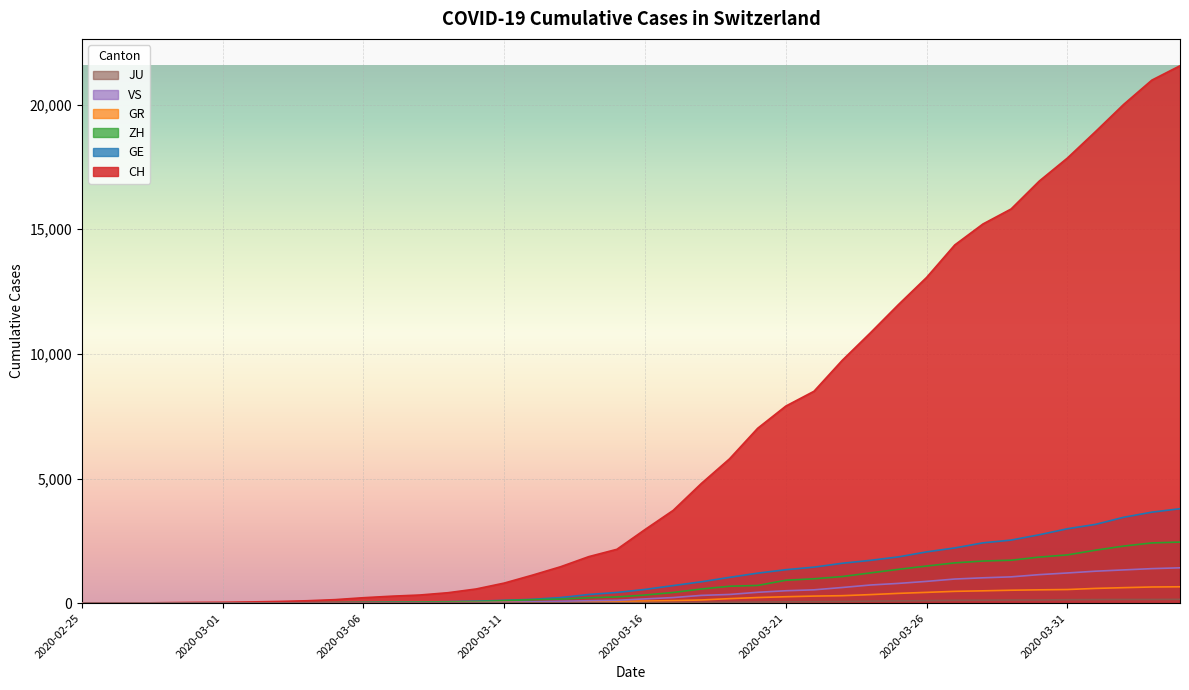

At which label does GE first exceed 551?

2020-03-17